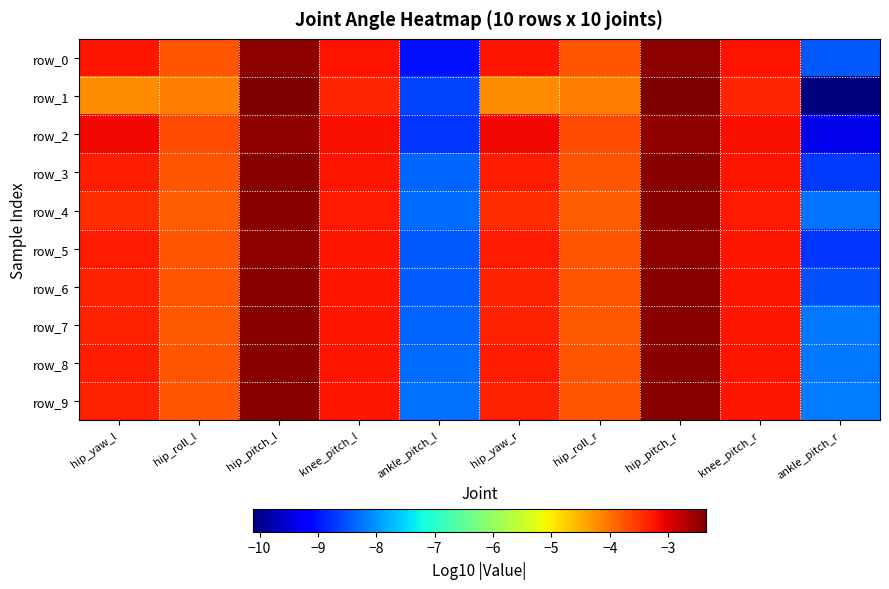

Where does the row_3 series first go above -3?

hip_pitch_l